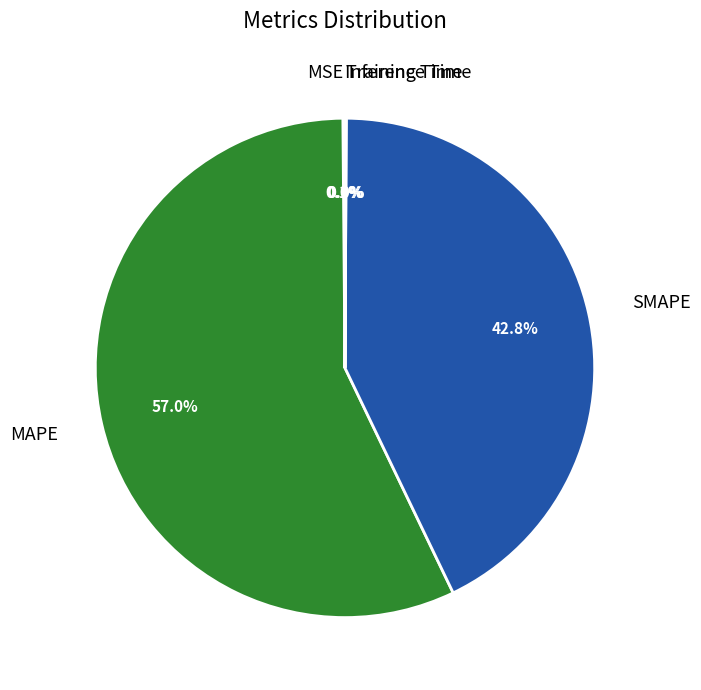

What is the largest slice in the pie chart?

MAPE